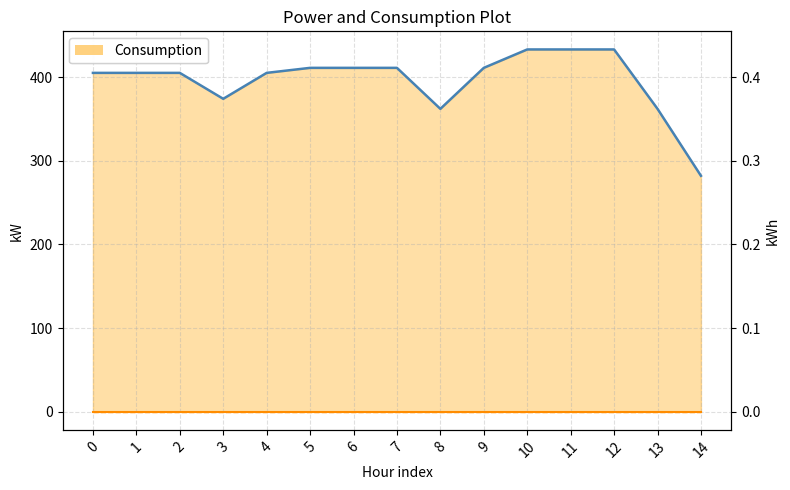

Is it true that PowerConsumption equals 0 at 3?

True